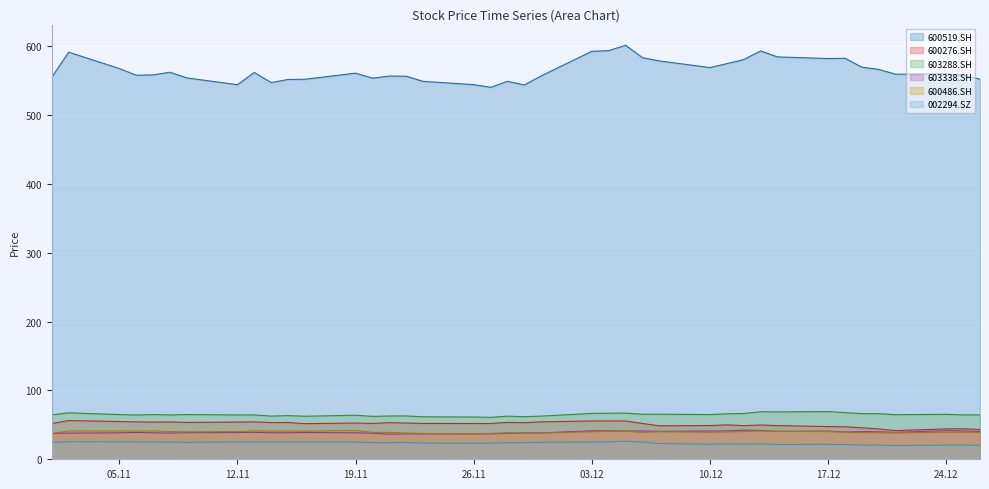

Which series has the widest spread of values?

600519.SH